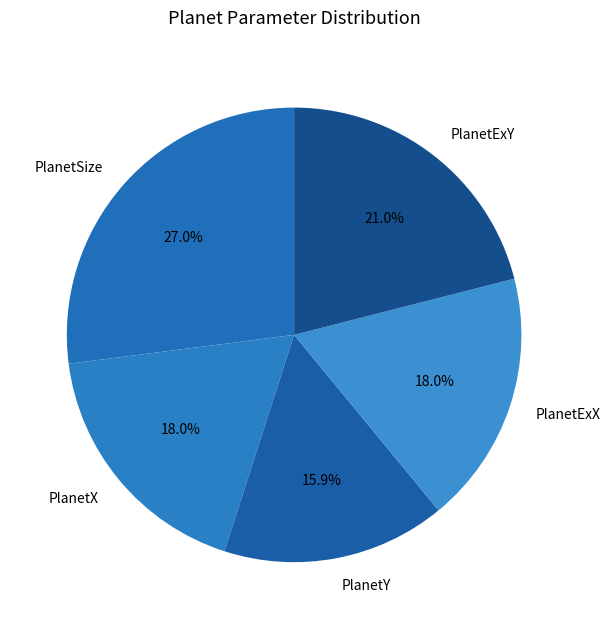

Count the number of slices in the pie.

5